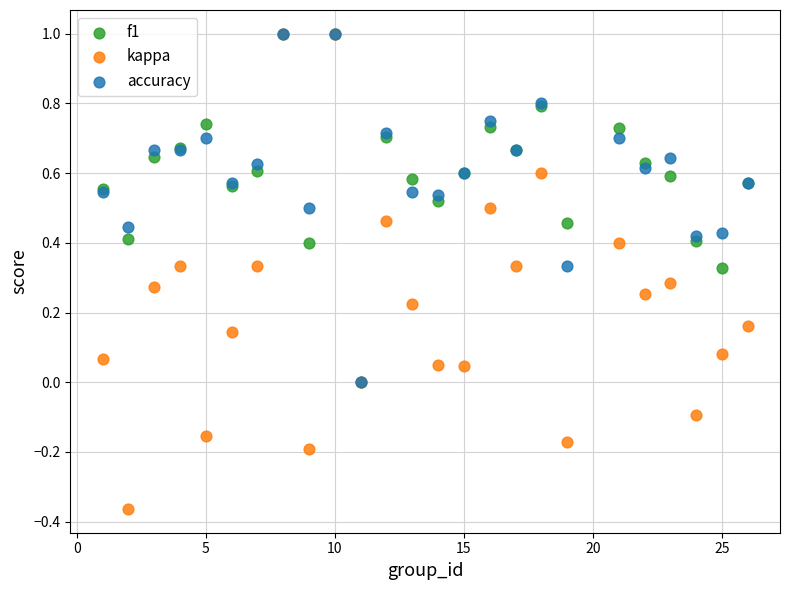

What are all the series names shown in the legend?

f1, kappa, accuracy